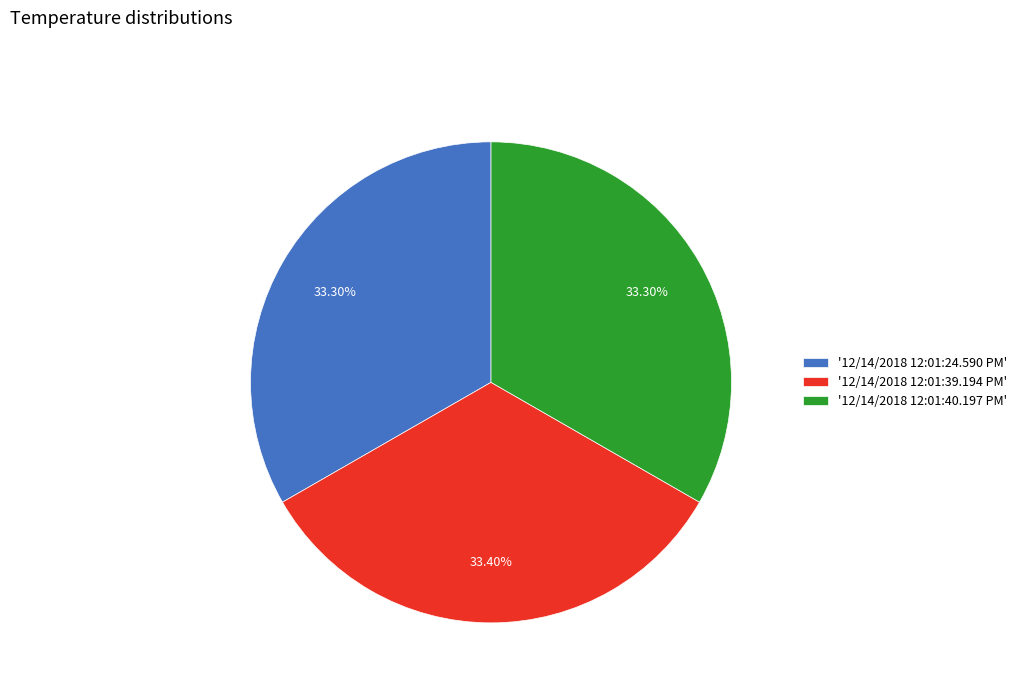

Do '12/14/2018 12:01:39.194 PM' and '12/14/2018 12:01:40.197 PM' together represent more than half of the pie?

Yes